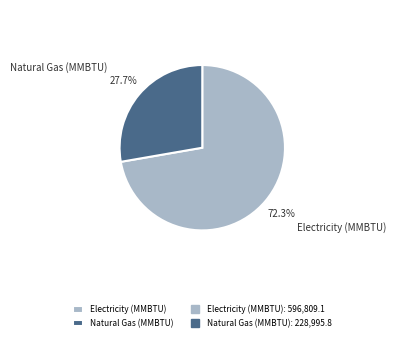

What is the smallest slice in the pie chart?

Natural Gas (MMBTU)